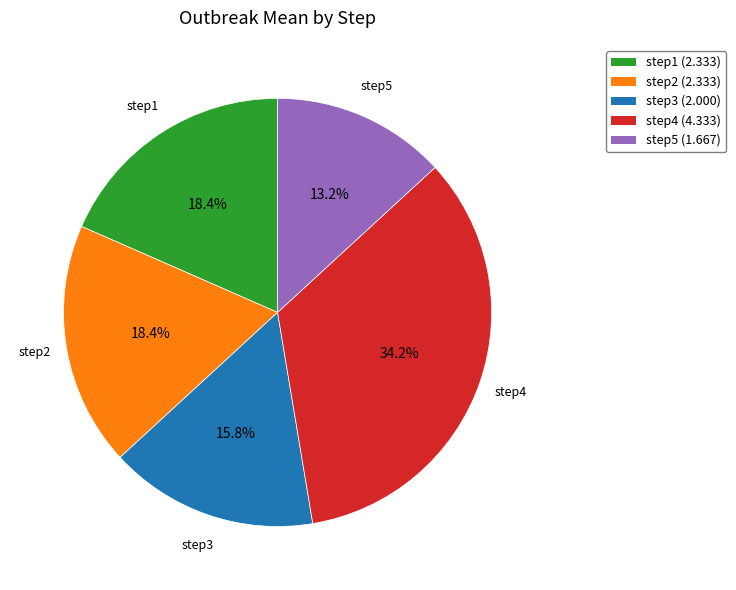

Is there any slice that represents more than half of the pie?

No